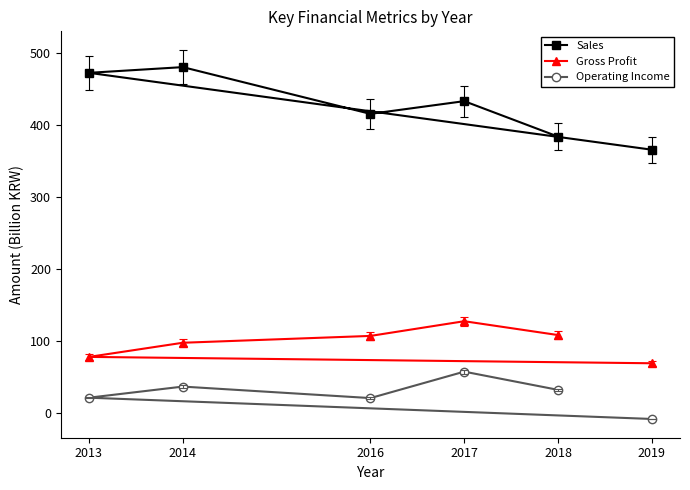

At which label does Sales reach its peak?

2014